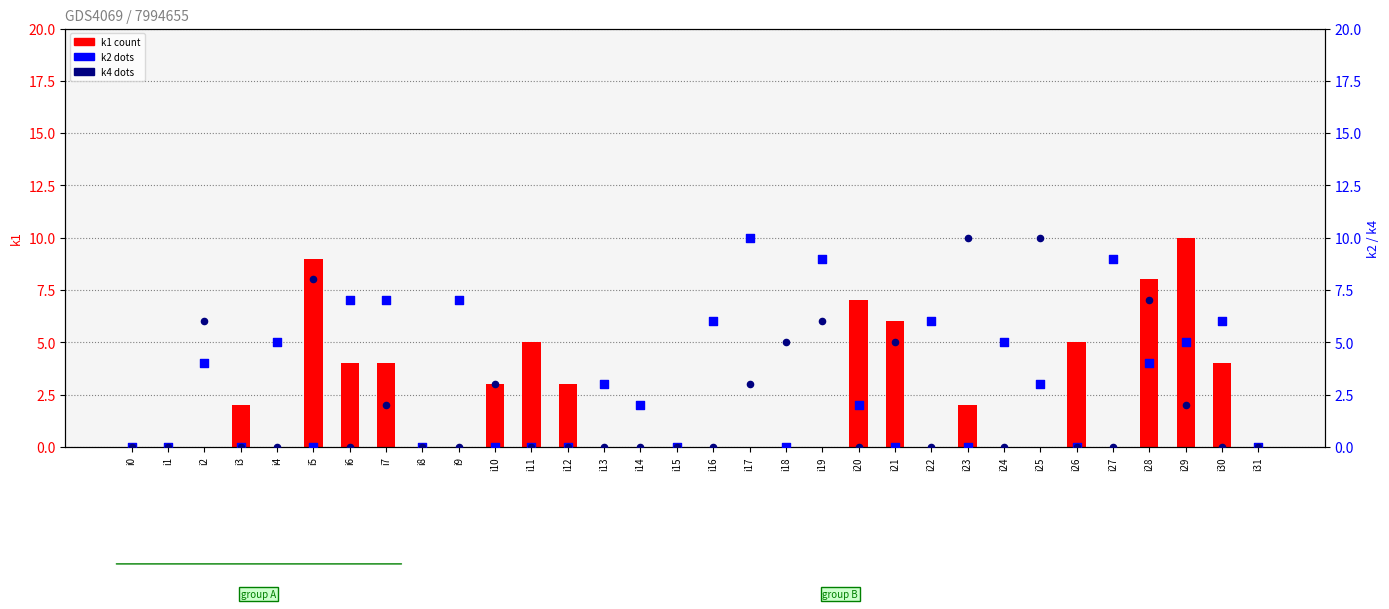

What are all the series names shown in the legend?

k1, k2, k4